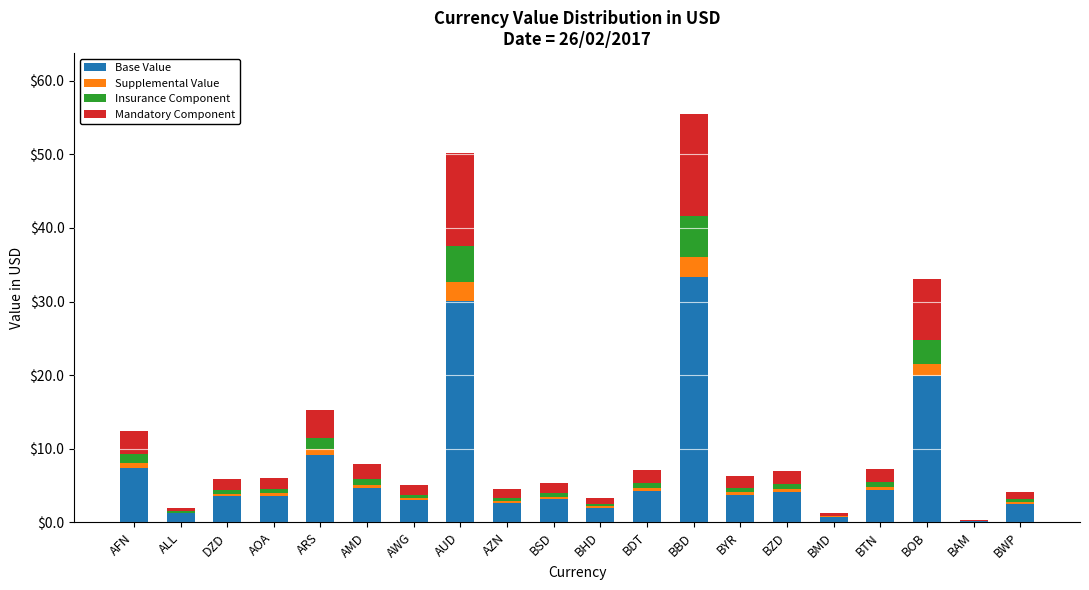

At which category is the sum across all series the highest?

BBD